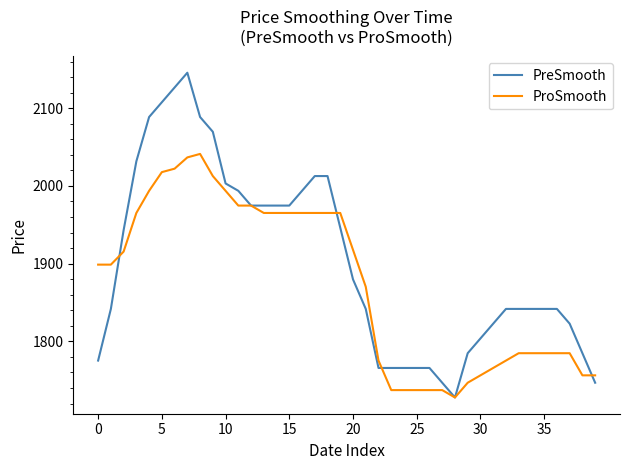

Which series has the widest spread of values?

PreSmooth